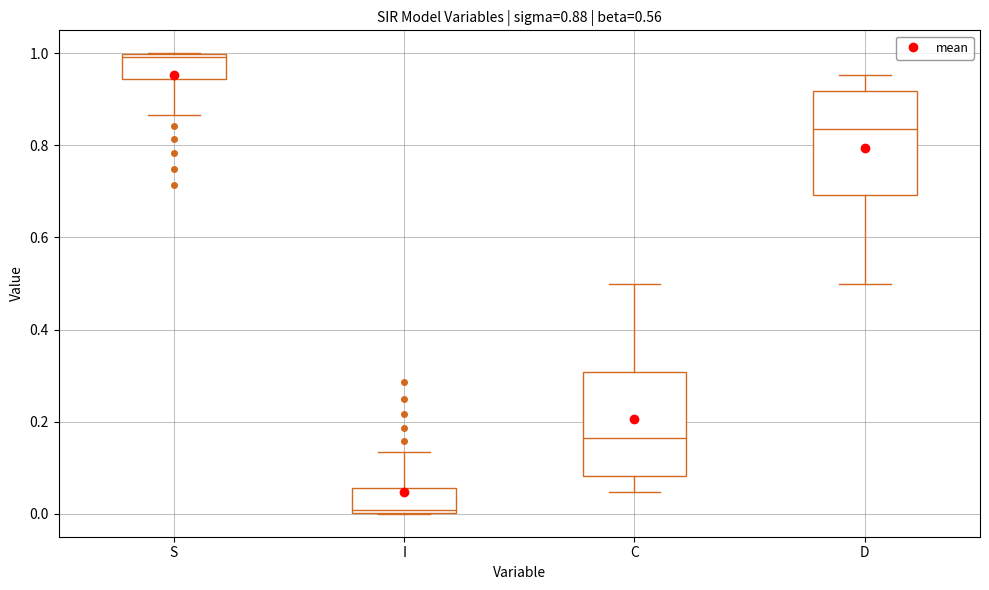

Which box has the lowest median line?

I